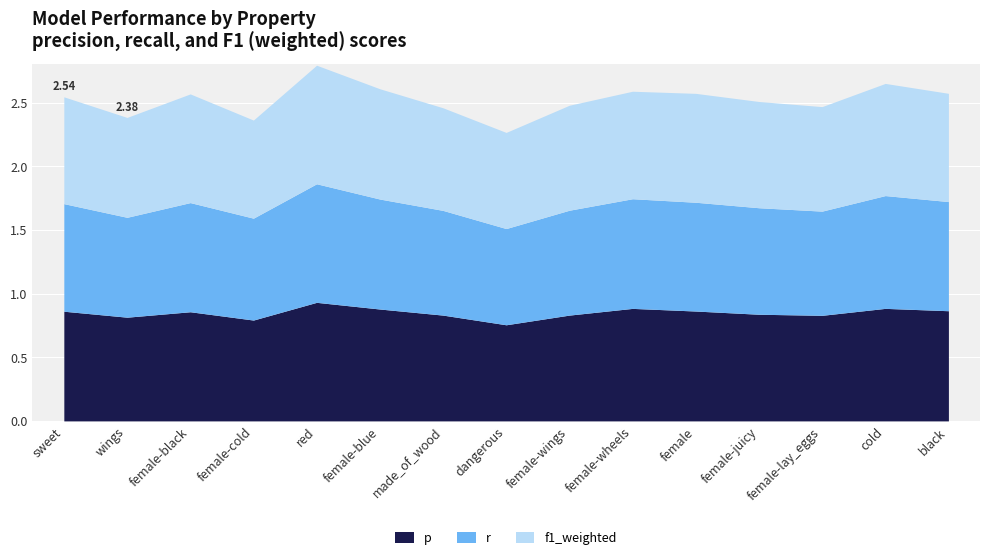

What is the value of the p point at the 8th from the left?

0.8